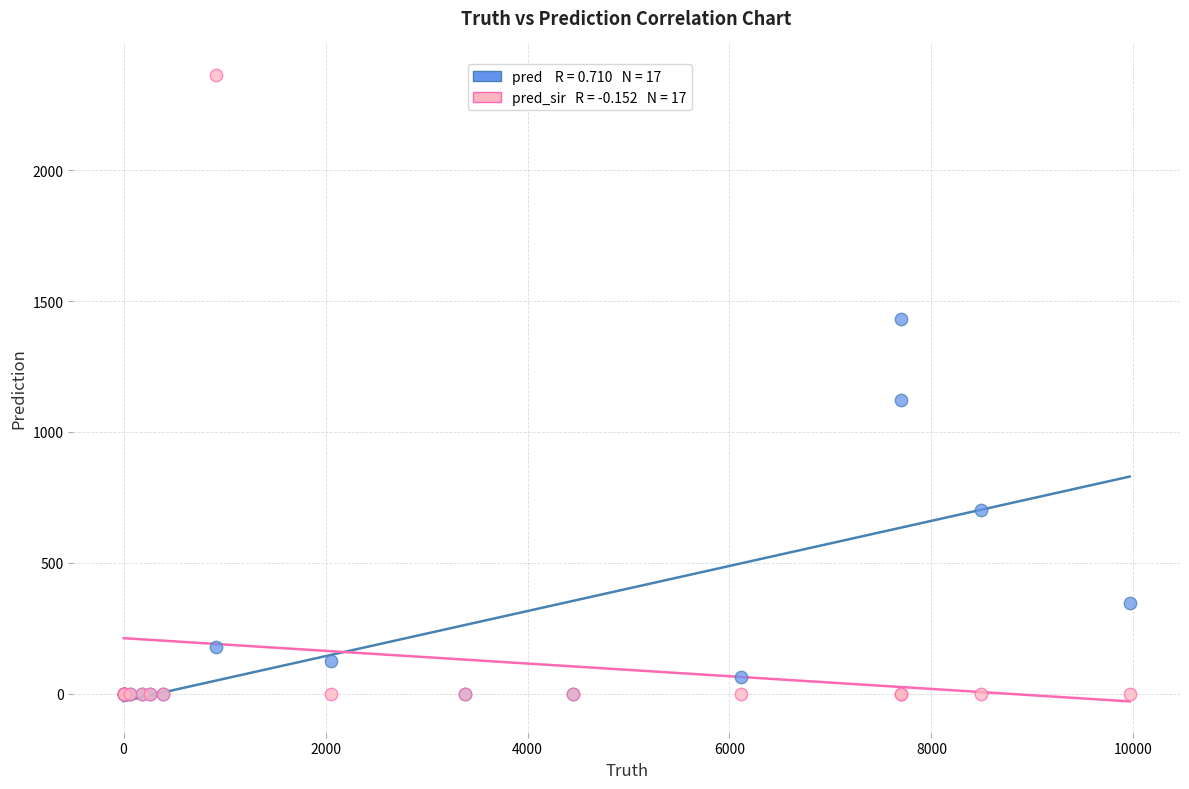

Across all series, what Y value is closest to 1182?

1121